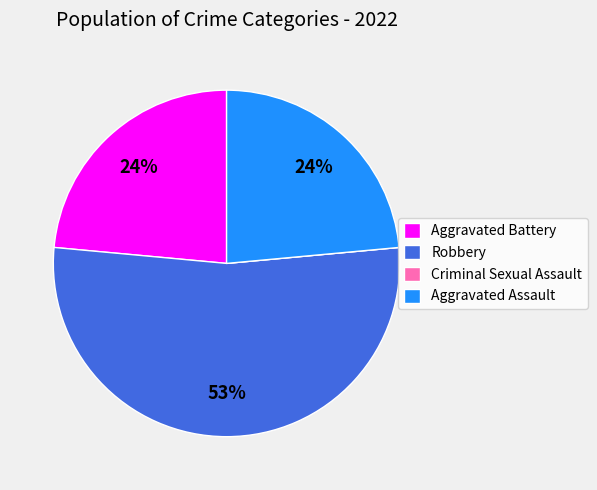

What percentage is the Aggravated Assault slice, to the nearest percent?

24%